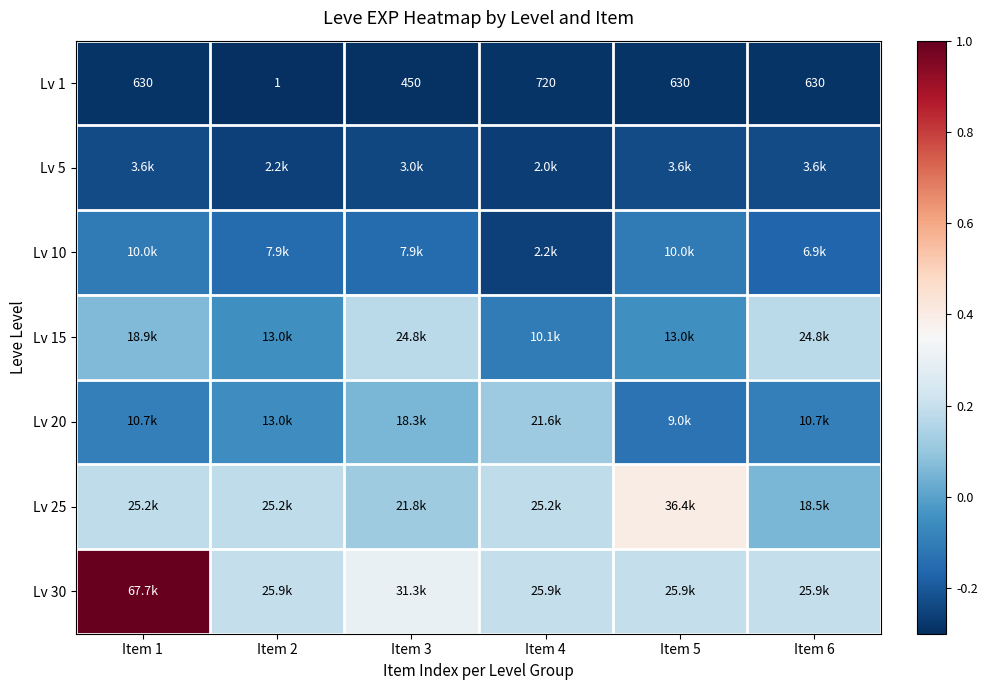

Which label corresponds to the smallest value in the chart?

Item 2